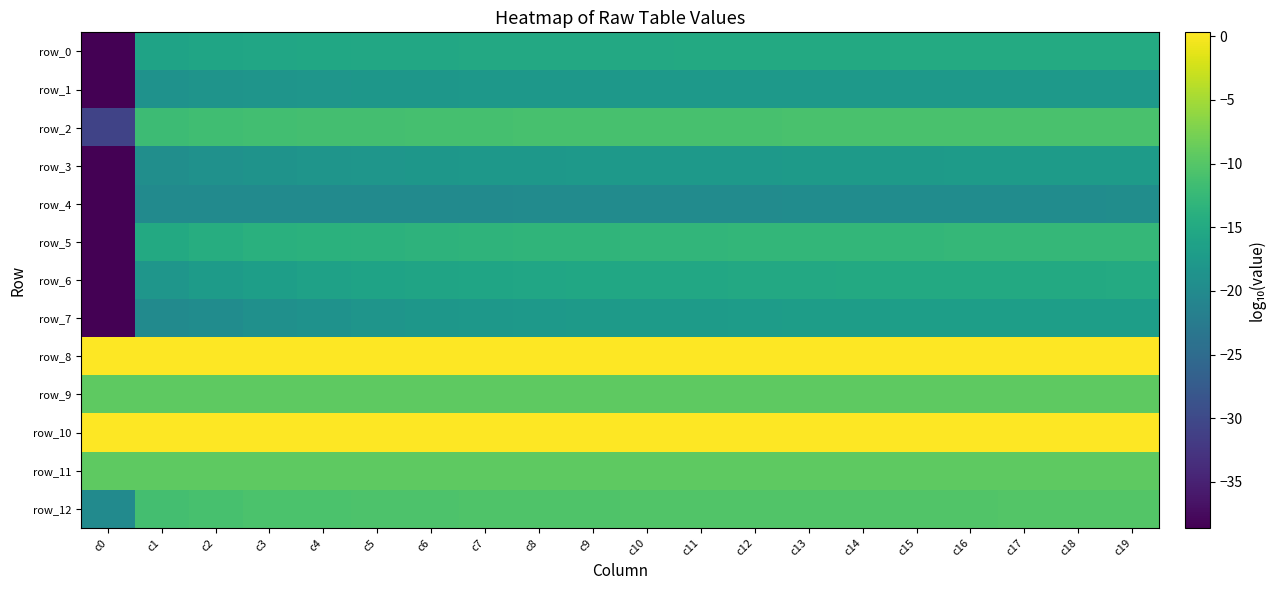

Is it true that row_10 equals 0.2 at c6?

False